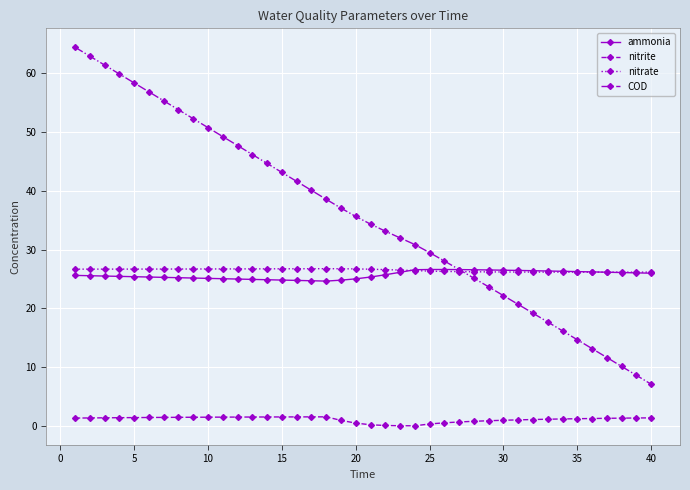

How many categories are shown in the chart?

40